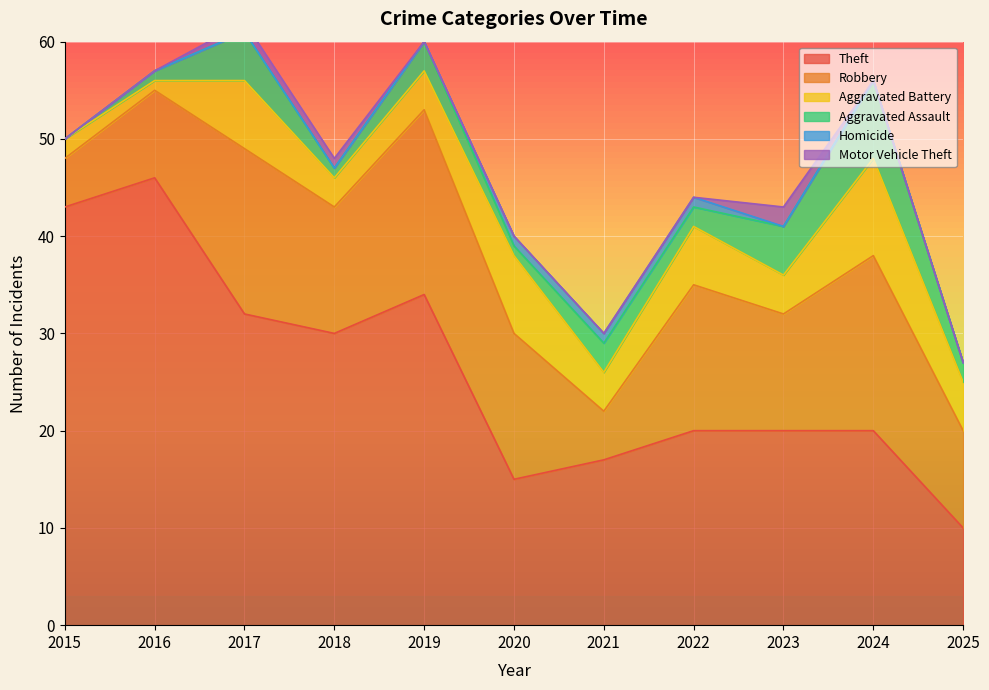

At which category does Robbery reach its first local peak?

2017